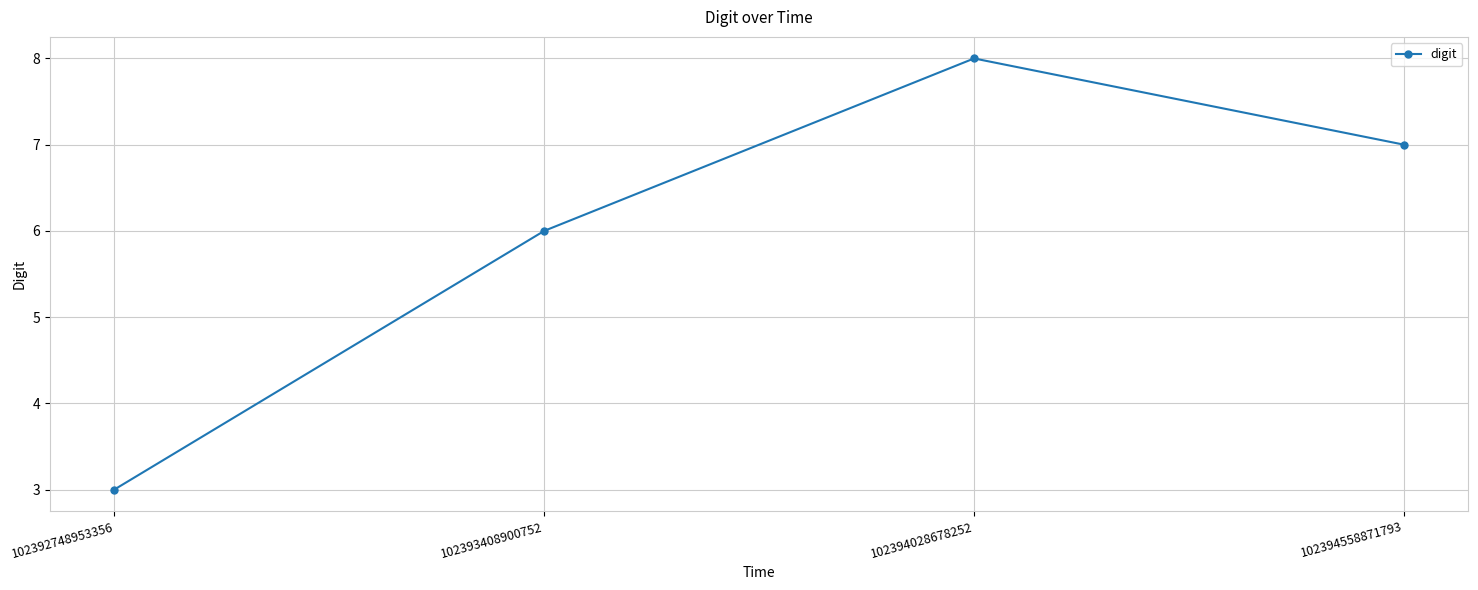

Which has a higher value, 102394028678252 or 102394558871793?

102394028678252